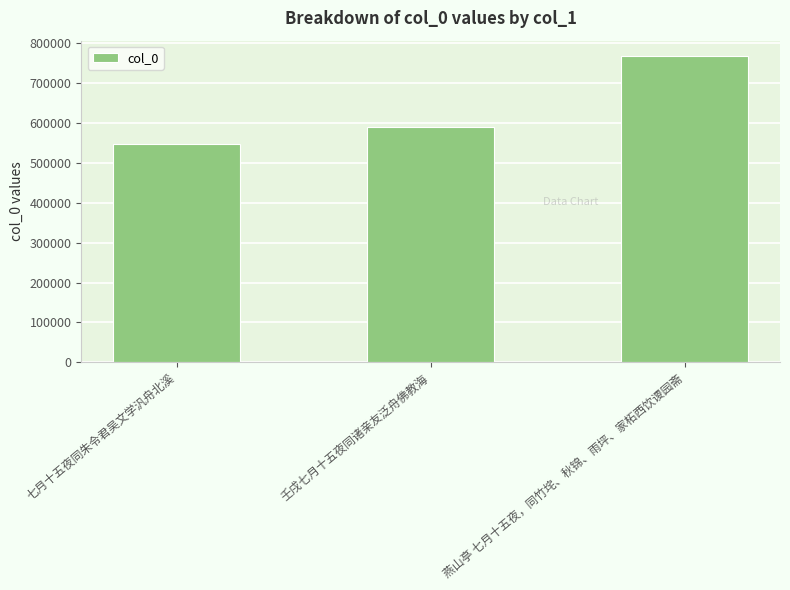

At which category does the chart reach its minimum across all series?

七月十五夜同朱令君吴文学汎舟北溪